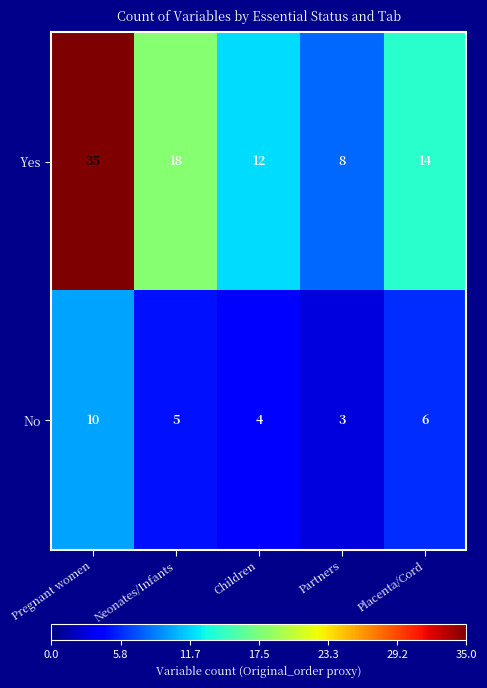

What is the difference between the Yes values at Pregnant women and Placenta/Cord?

21